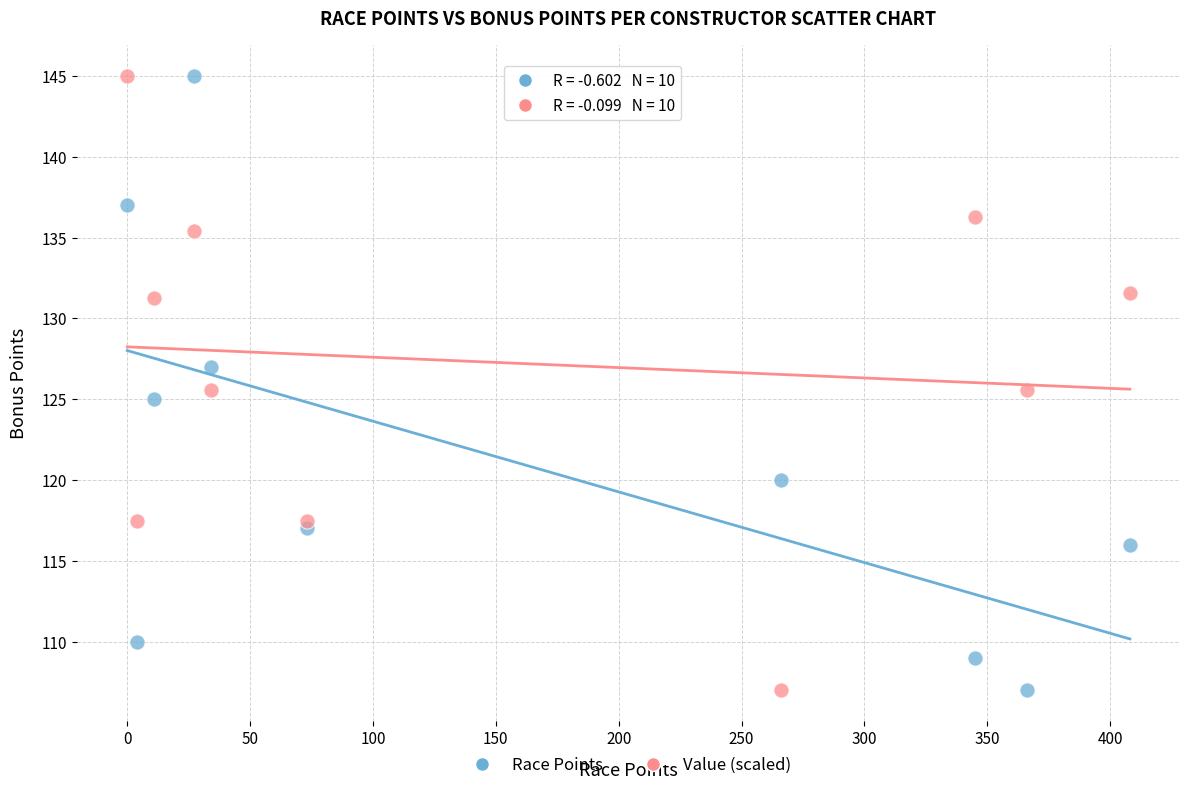

What is the X range (max minus min) for the scatter plot?

408.0